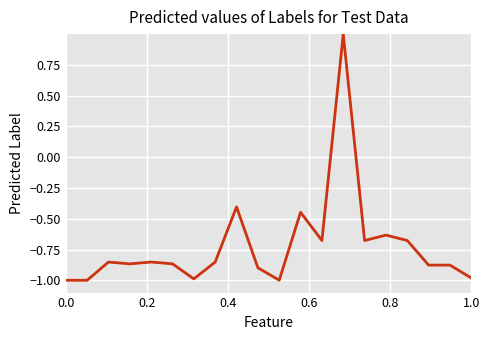

What is the difference between the maximum and minimum values?

2.0